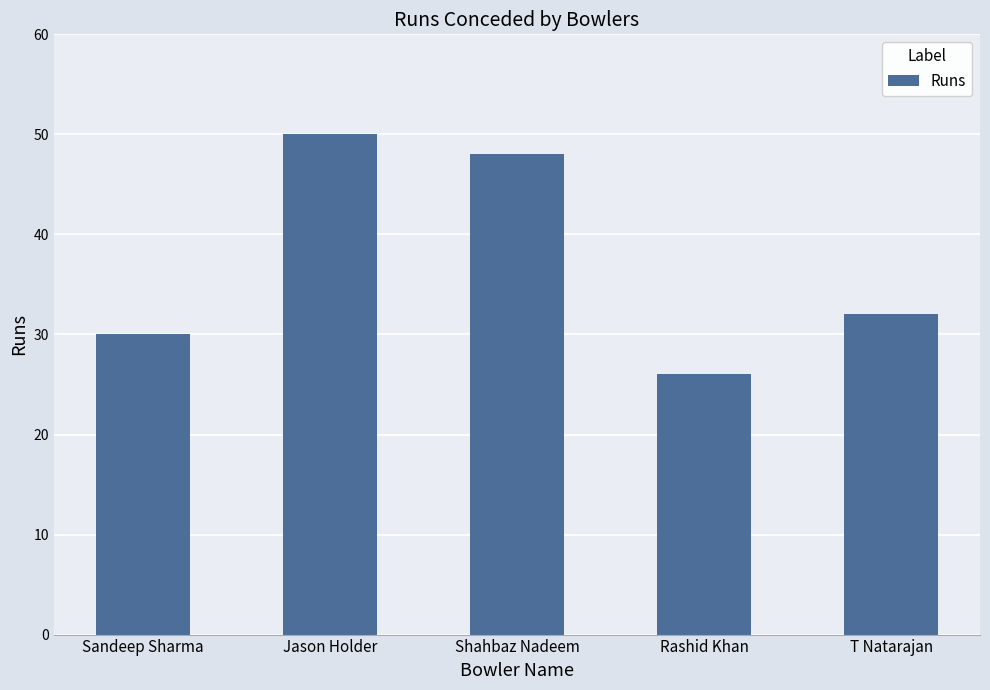

What is the maximum value shown in the chart?

50